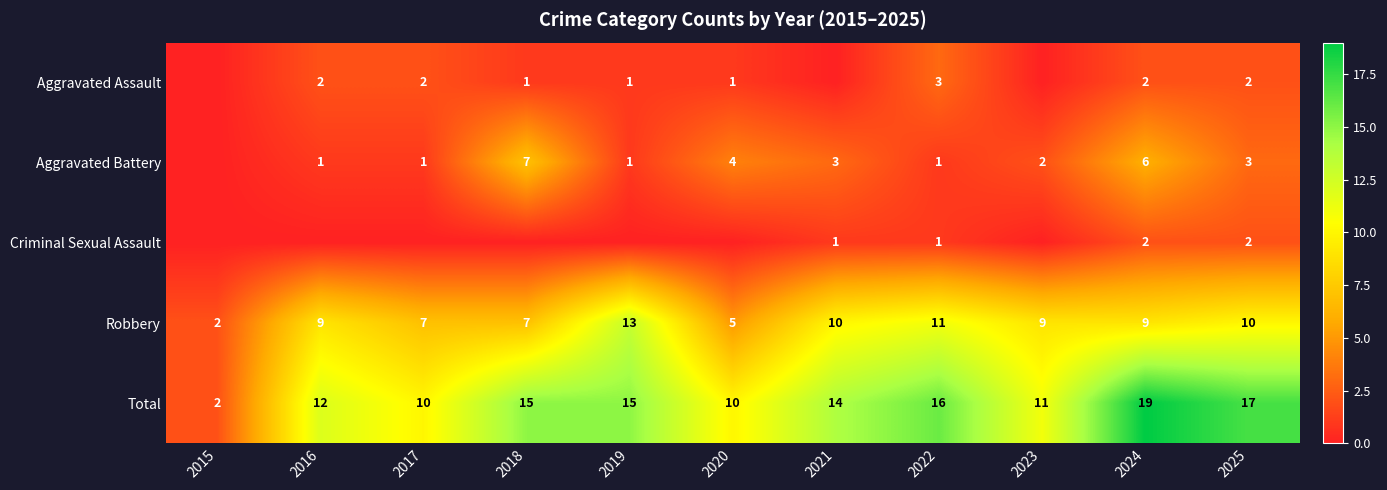

True or false: Criminal Sexual Assault has a value of 1 at 2022.

True